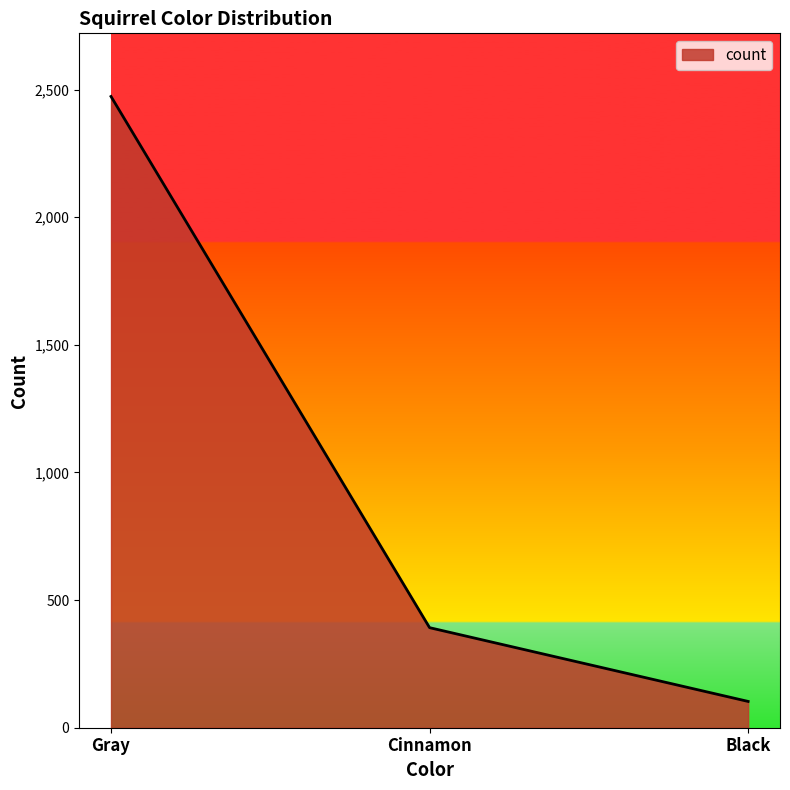

Reading left to right, list all the values displayed in this chart.

2473	392	103